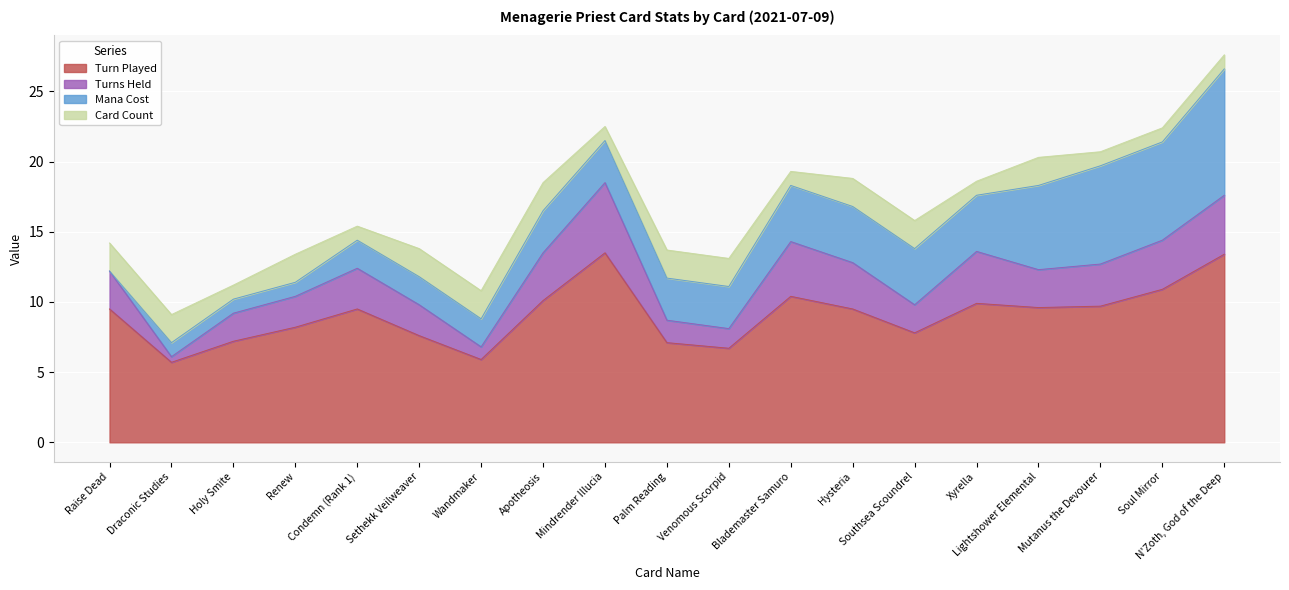

At which label does Turn Played reach its peak?

Mindrender Illucia